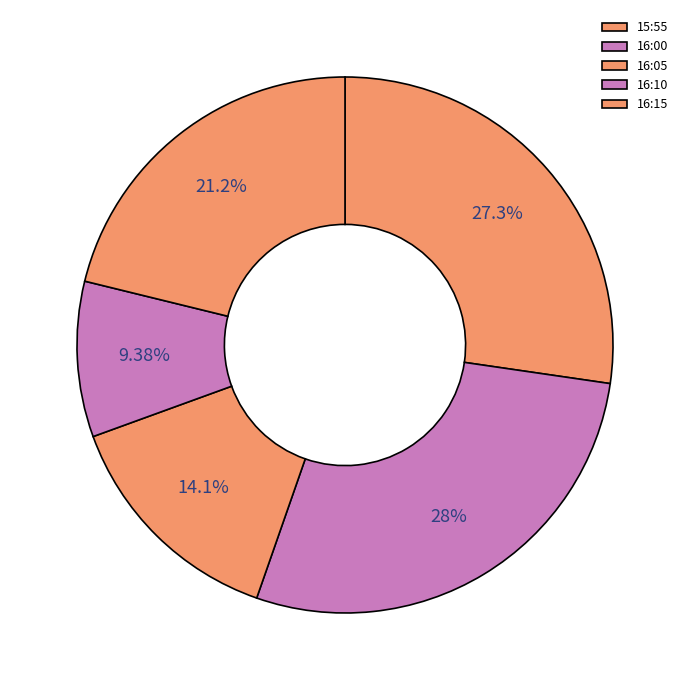

To the nearest percent, what is the difference between the largest and smallest slice percentages?

19%